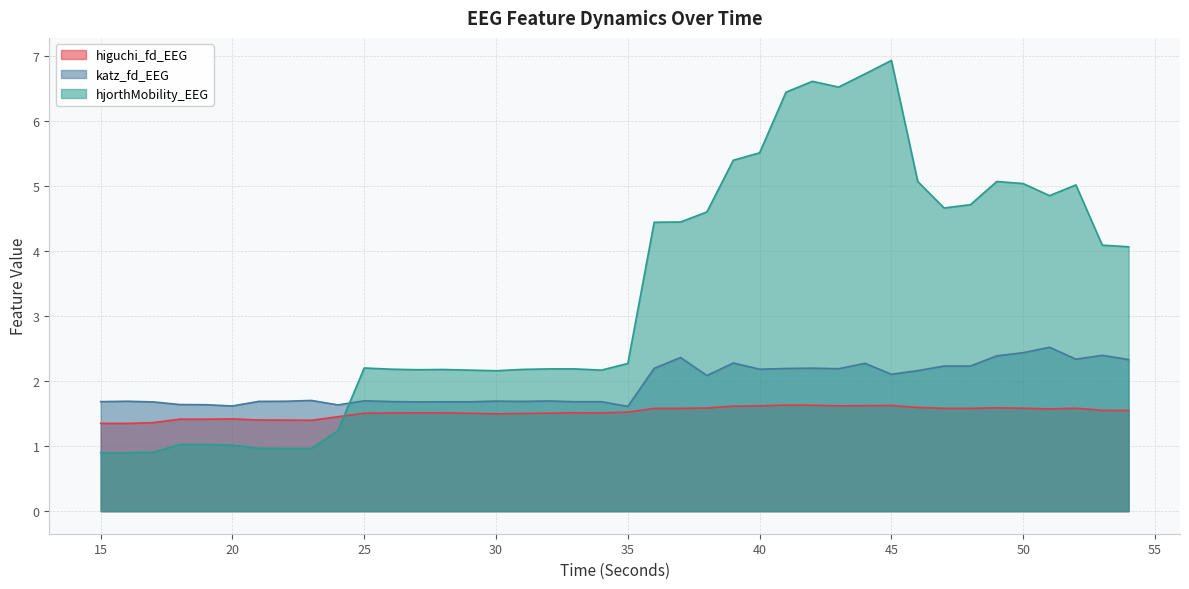

What is the spread (max minus min) of values at 20?

0.6